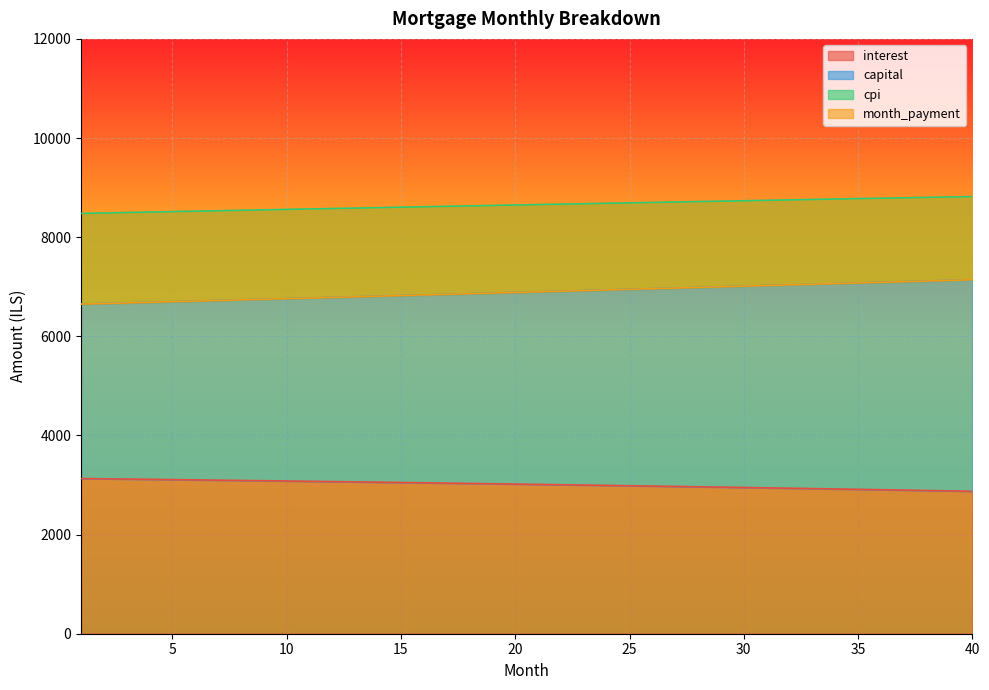

What is the total value across all series at 29?

25681.5